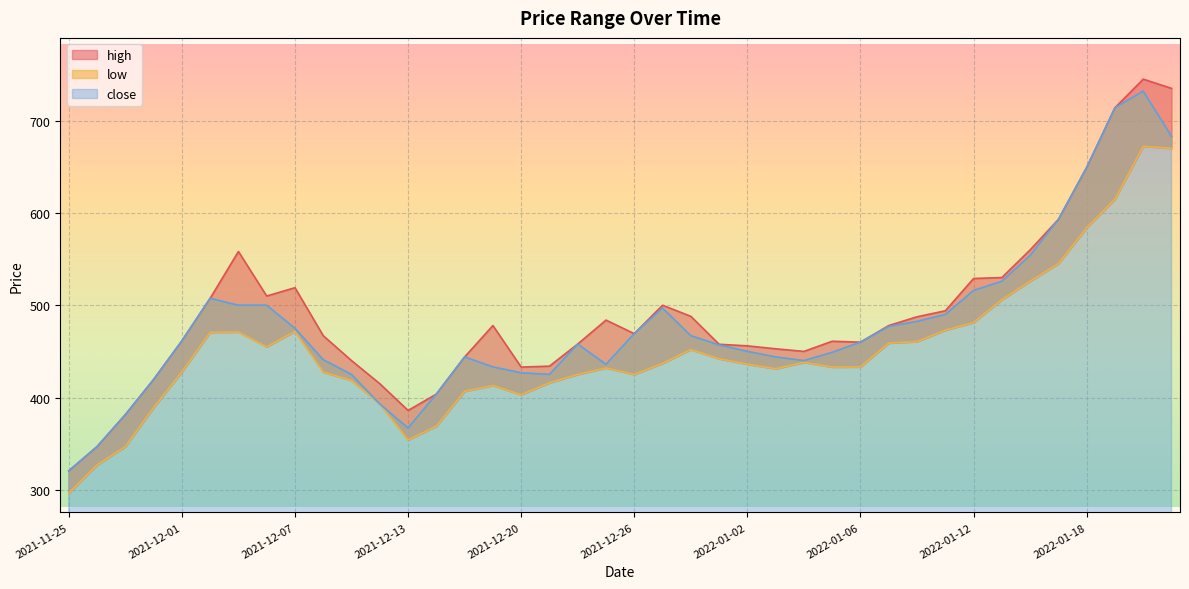

What is the sum of the high values at 2022-01-23 and 2021-12-01?

1196.4